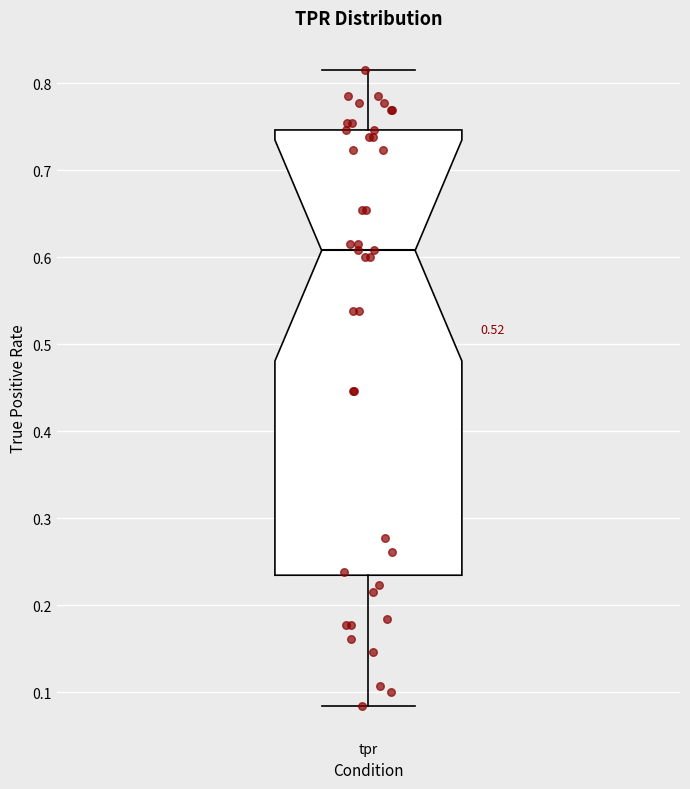

Read this box plot against the y-axis: the position of the median line, the range covered by the box, and the ends of both whiskers. The values are not printed on the chart, so give them approximately, as read against the axis.

median 0.61, box 0.23 to 0.75, whiskers 0.08 to 0.82